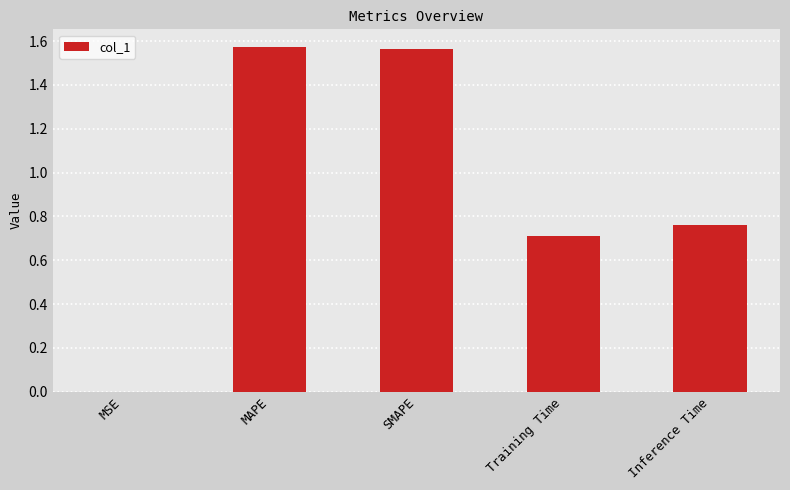

What is the change in value from MAPE to Inference Time?

-0.8